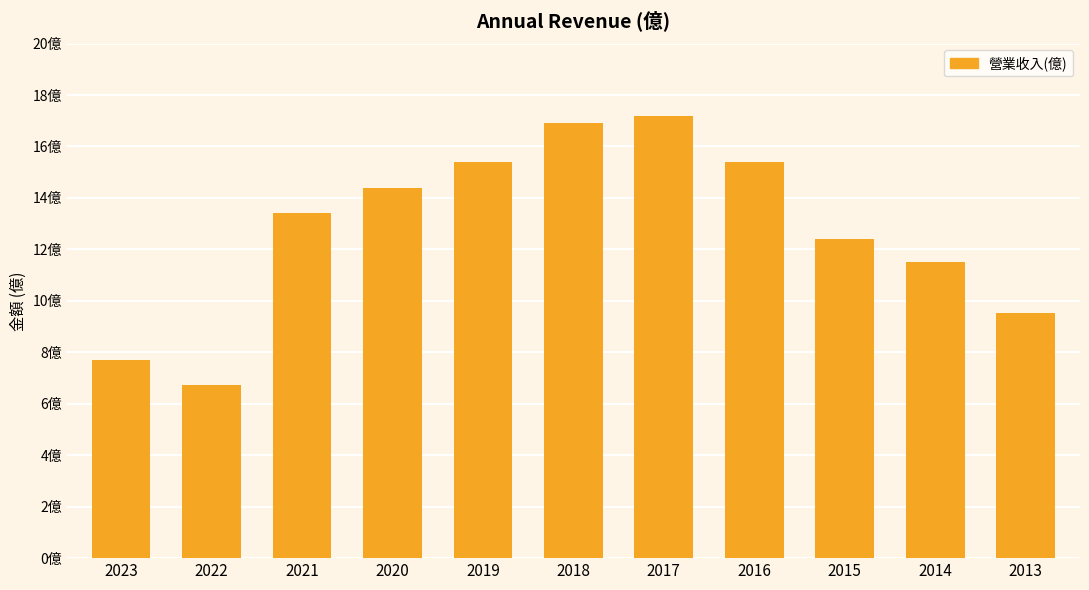

What is the greatest value displayed?

17.2